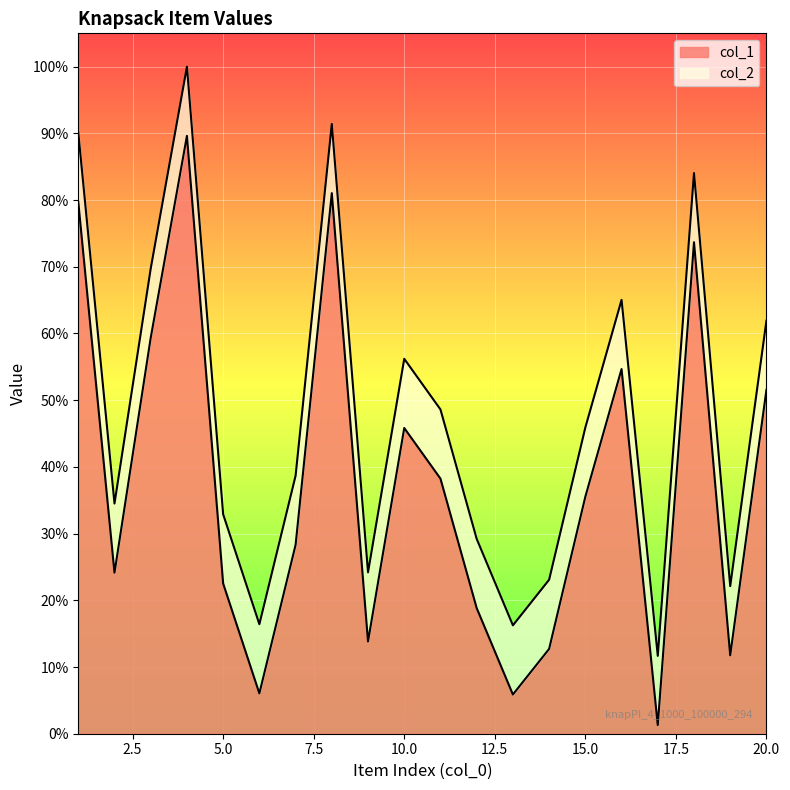

The col_2 series shows 4590 at 17. True or false?

False